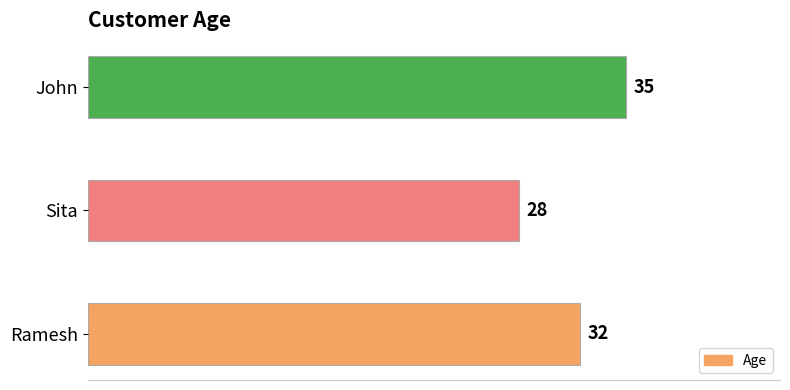

The value at Sita is 28. True or false?

True